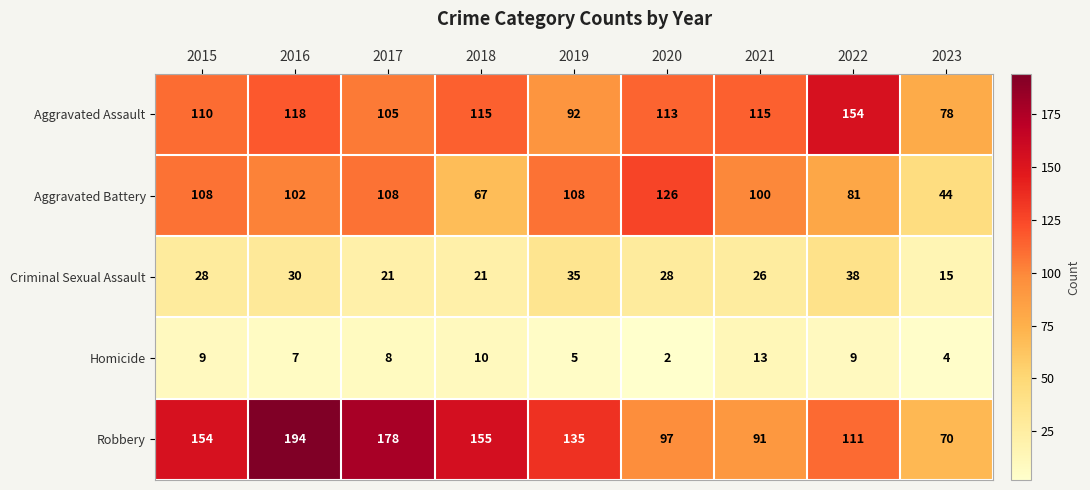

What is the difference between the maximum and minimum values in the Criminal Sexual Assault series?

23